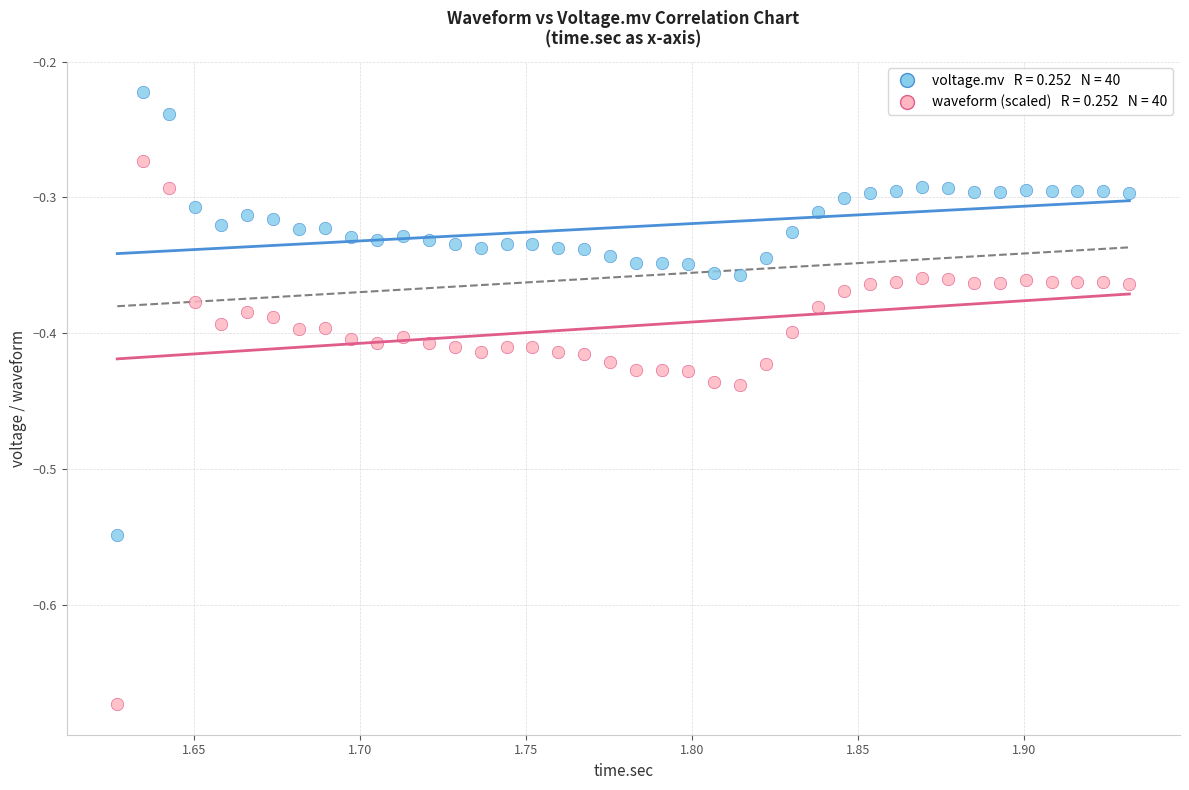

Across all data points, what is the range of X values (max minus min)?

0.3